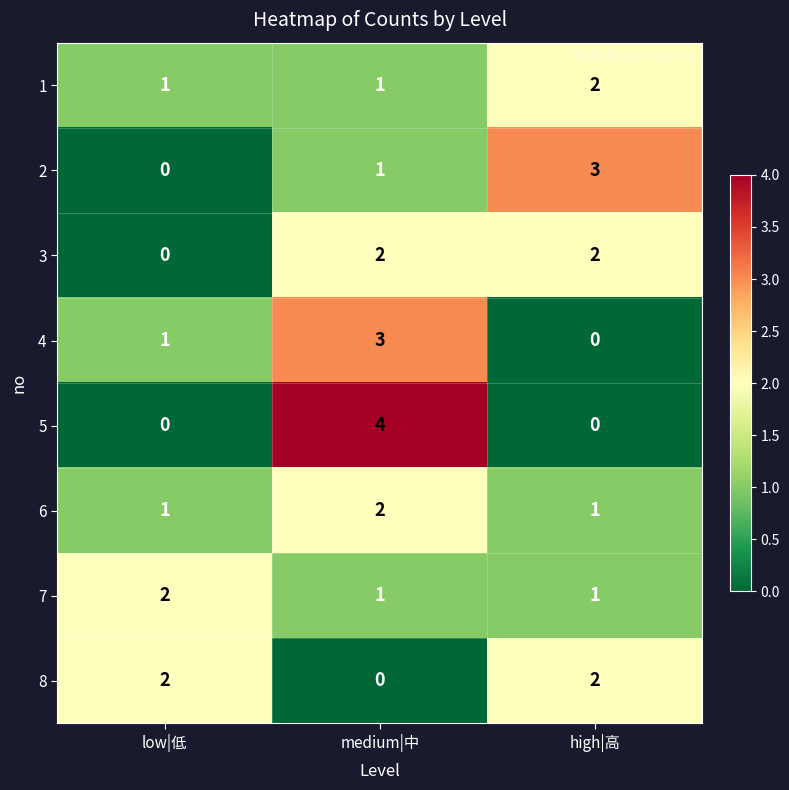

What is the difference between the 4 values at high|高 and medium|中?

3